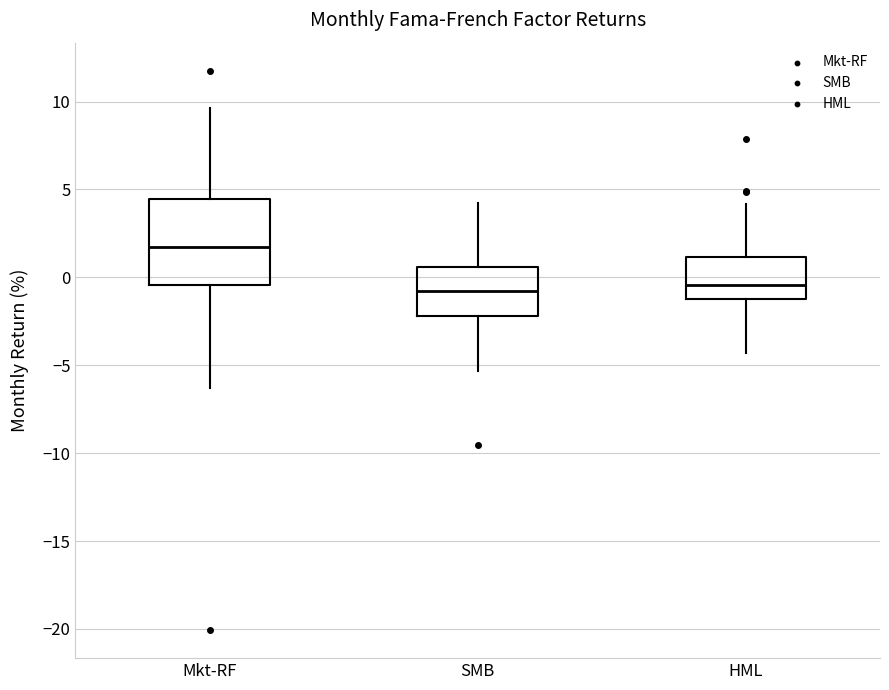

Reading left to right, transcribe this box plot: for each box, give where its median line is, the range the box spans, and where its two whiskers end, as read against the y-axis. The values are not printed on the chart, so give them approximately, as read against the axis.

Mkt-RF: median 1.5, box -0.5 to 4.5, whiskers -6.5 to 9.5
SMB: median -1.0, box -2.0 to 0.5, whiskers -5.5 to 4.5
HML: median -0.5, box -1.5 to 1.0, whiskers -4.5 to 4.0